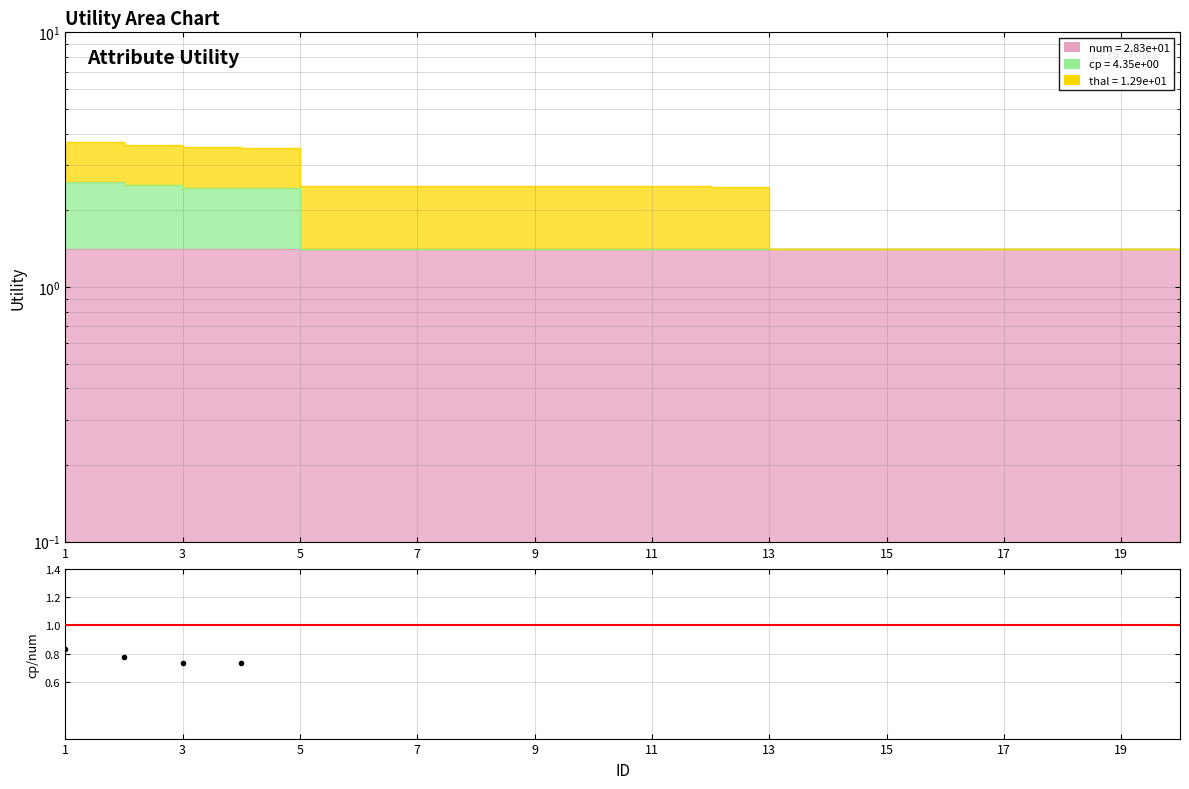

The value at 15 is 0.6. True or false?

False